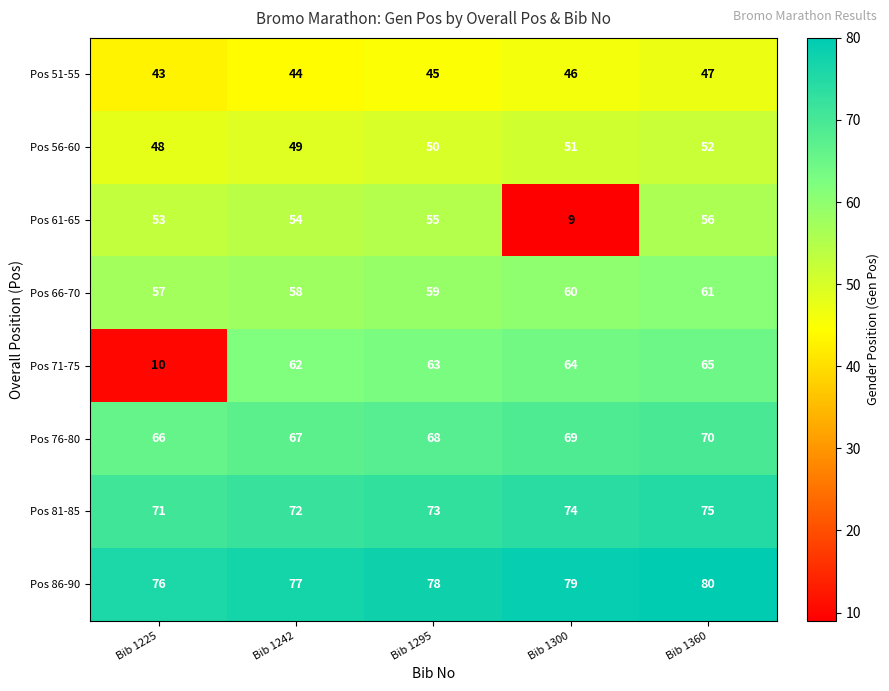

What is the sum of the Pos 86-90 values at Bib 1242 and Bib 1225?

153